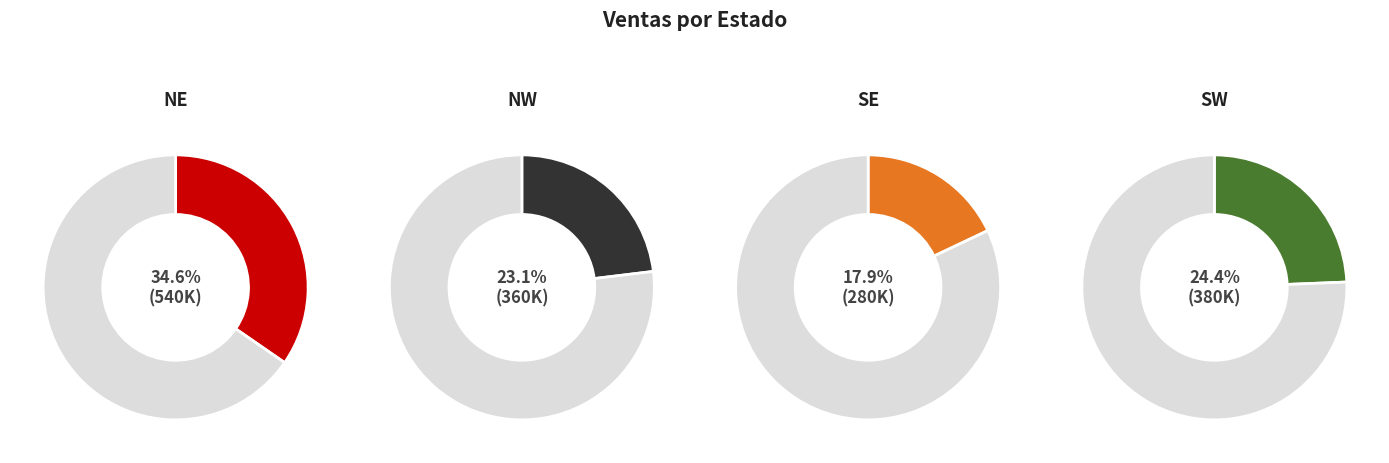

The NW slice represents 23% of the pie. True or false?

True